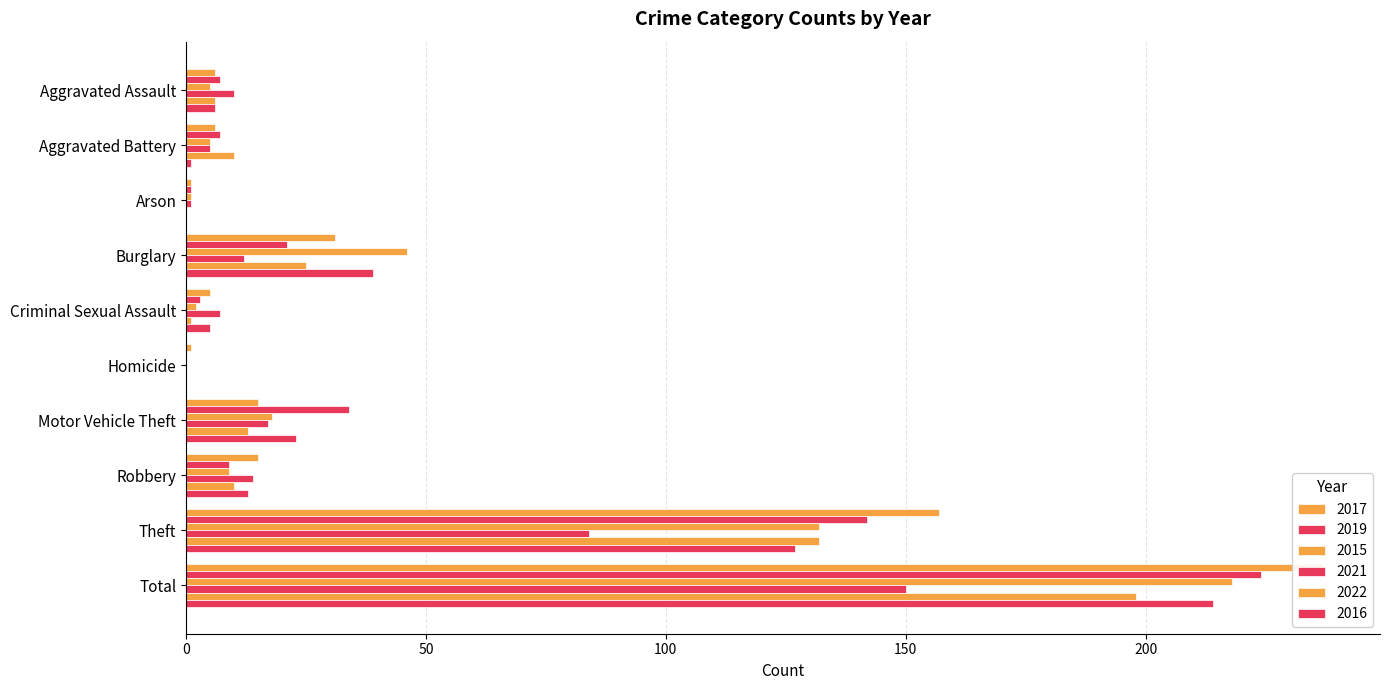

At which label does 2016 reach its minimum?

Arson